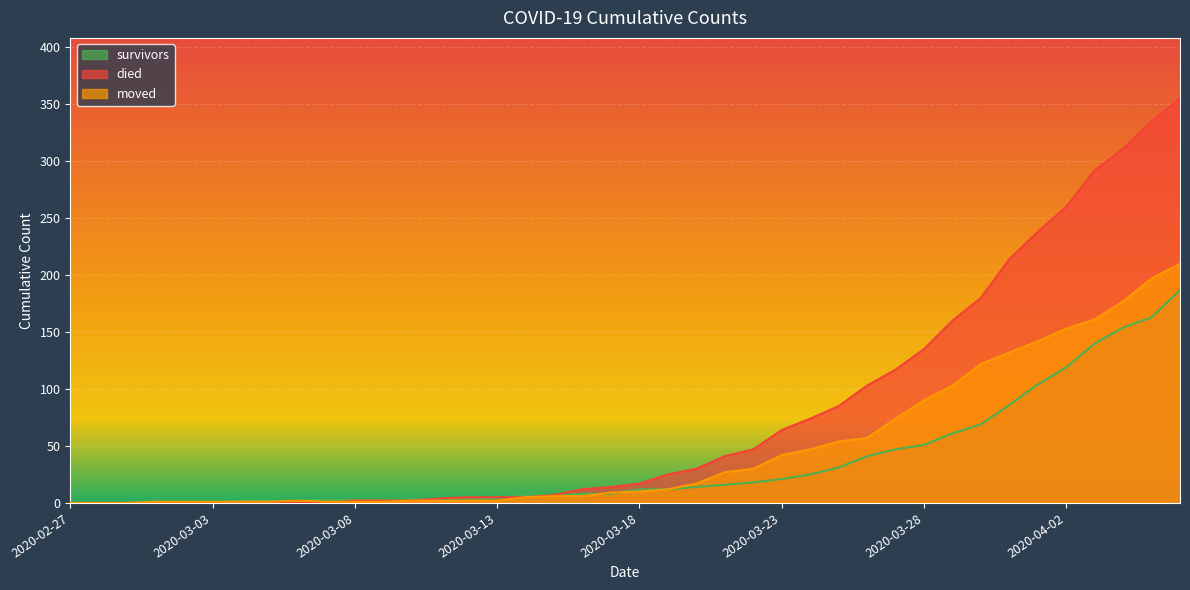

True or false: survivors has more than 2 interior local peaks.

False